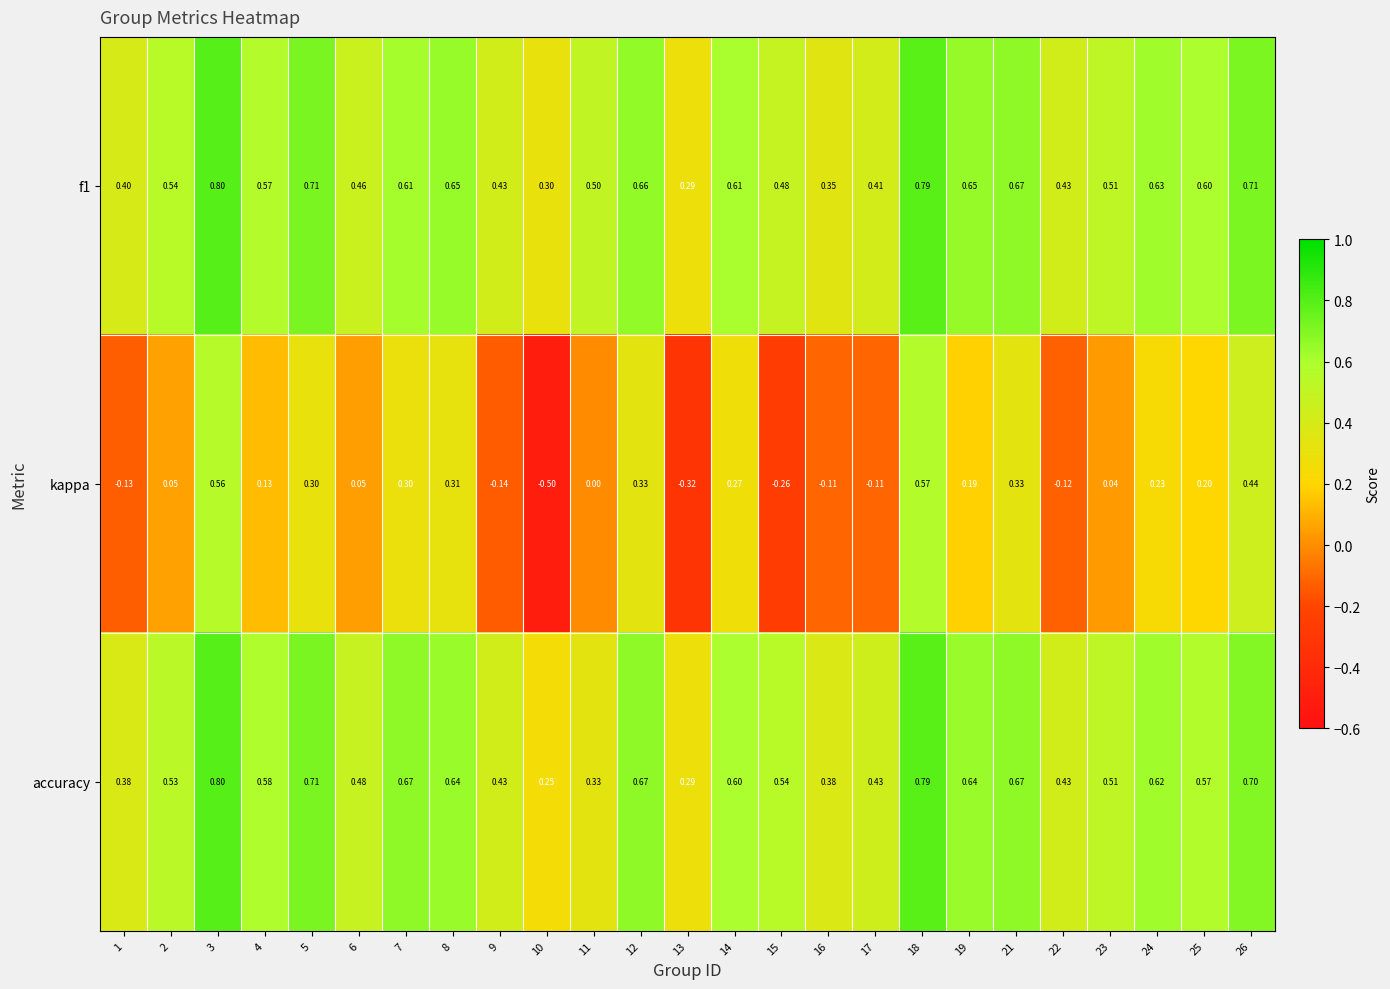

Between 16 and 24, which series saw the biggest shift?

kappa